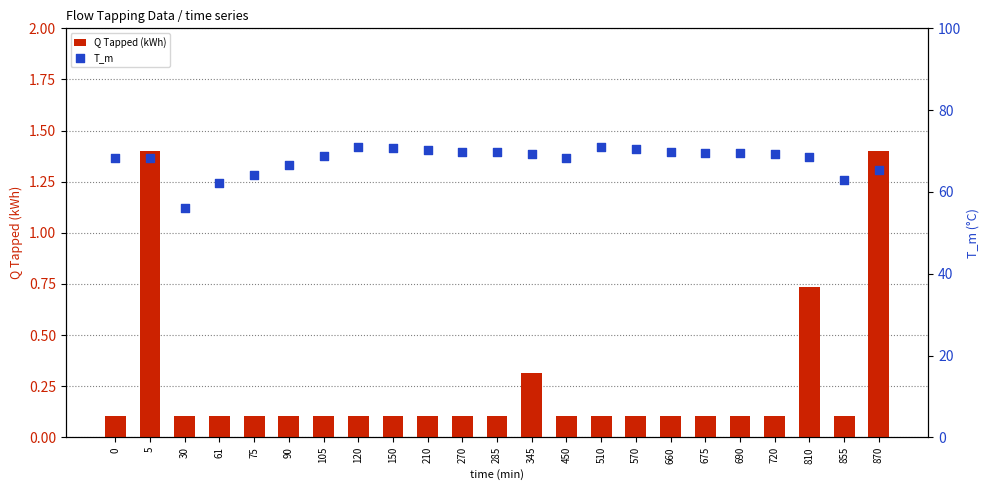

At which category is the sum across all series the highest?

120